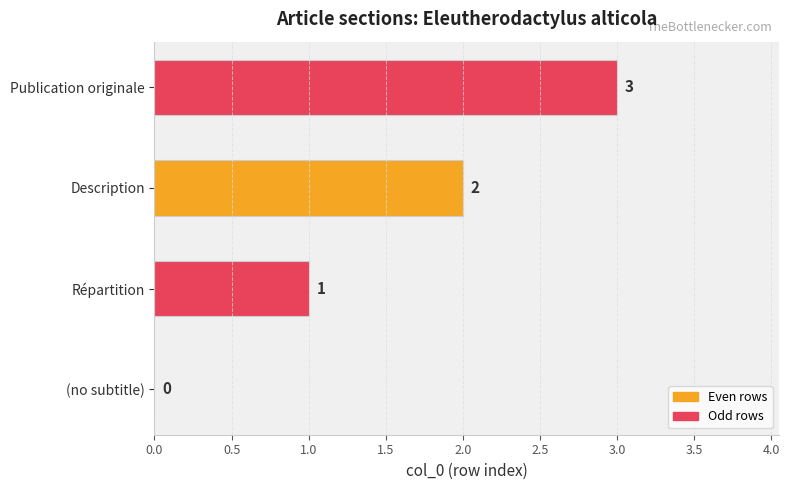

Count the values in the range 1 to 3.

3